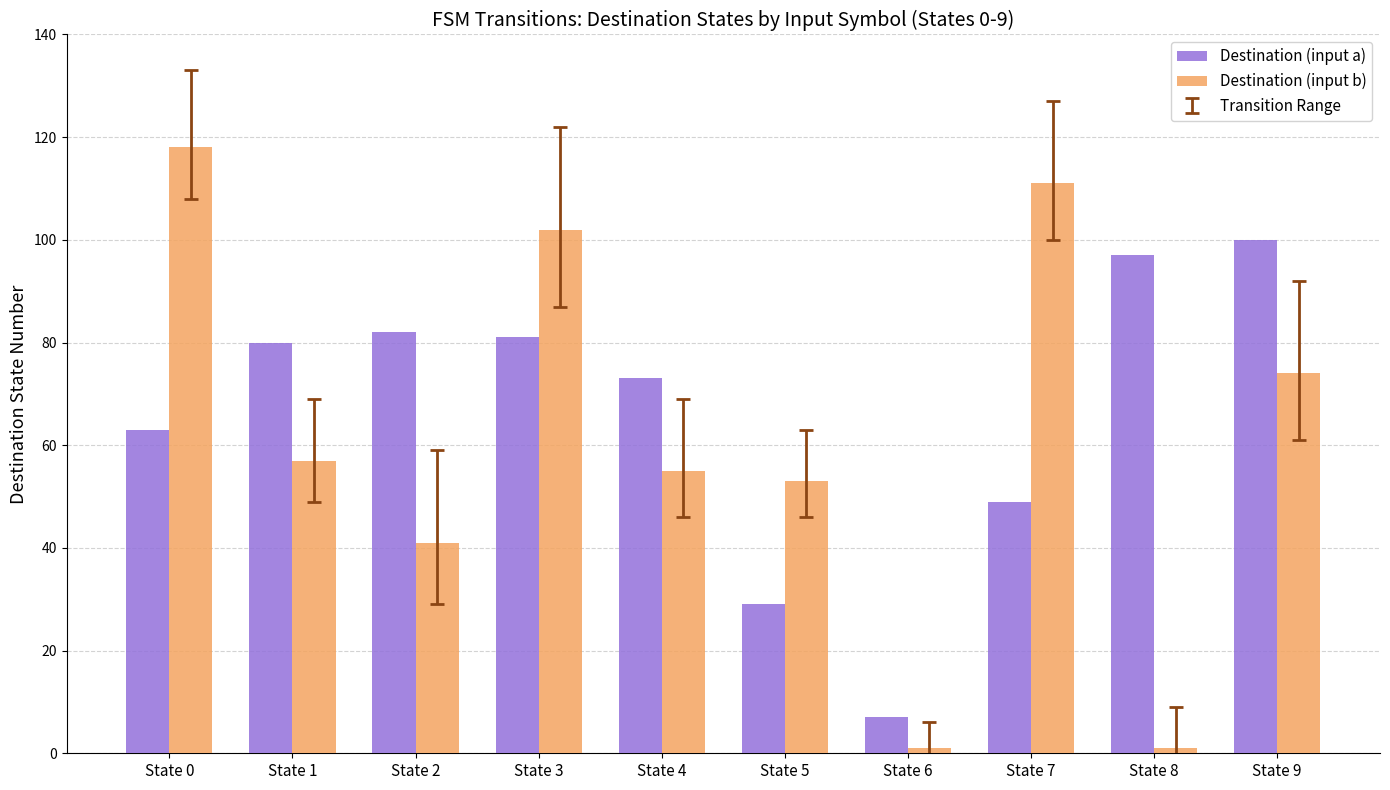

What is the total value across all series at State 0?

181